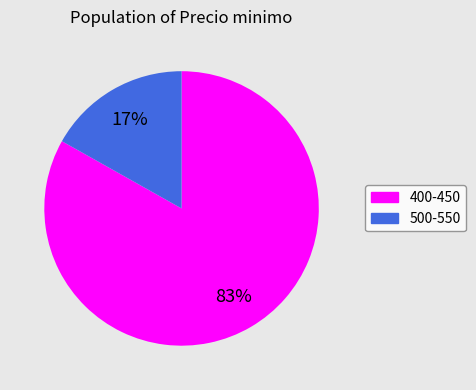

To the nearest percent, what portion does 500-550 represent?

17%